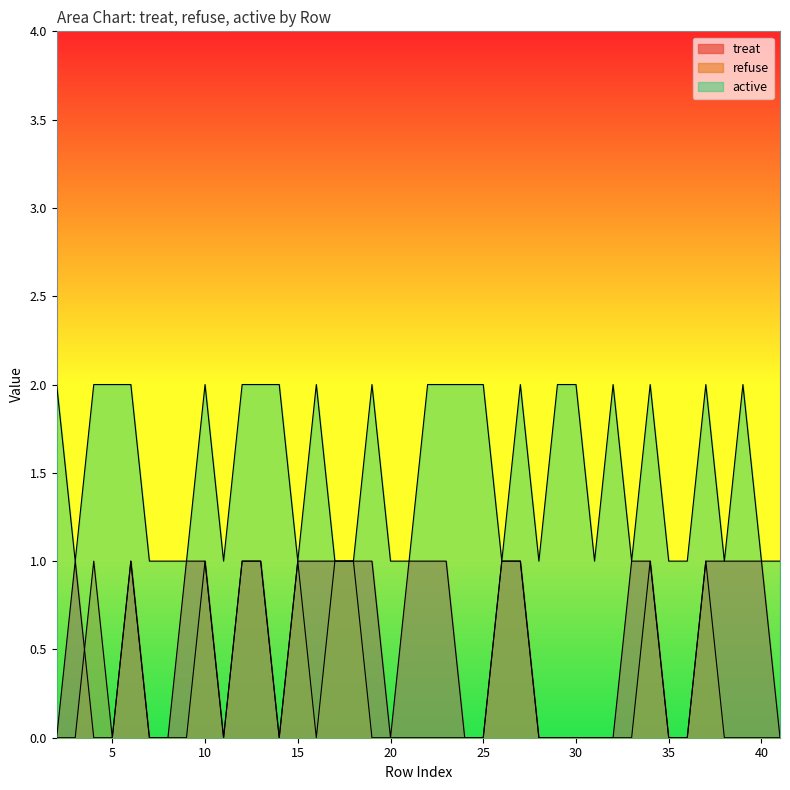

Read the active value at 22.

2